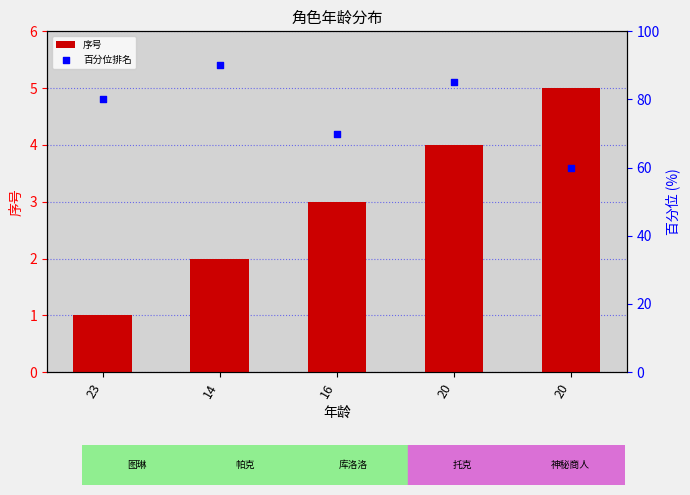

Which series reaches the maximum Y coordinate?

百分位排名